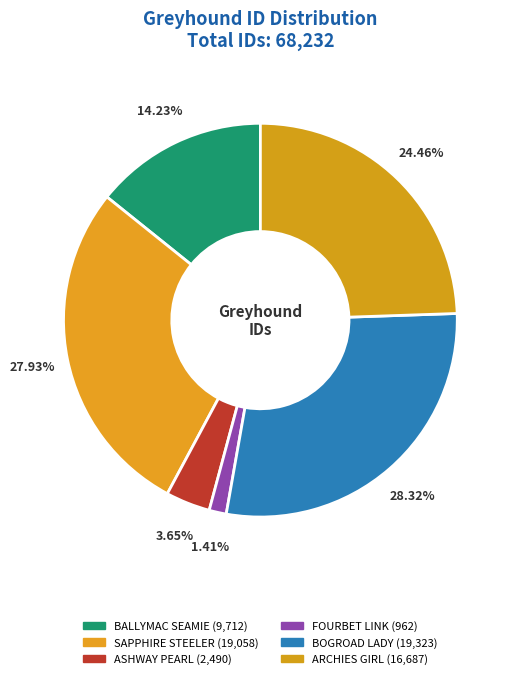

True or false: SAPPHIRE STEELER accounts for 28% of the total.

True